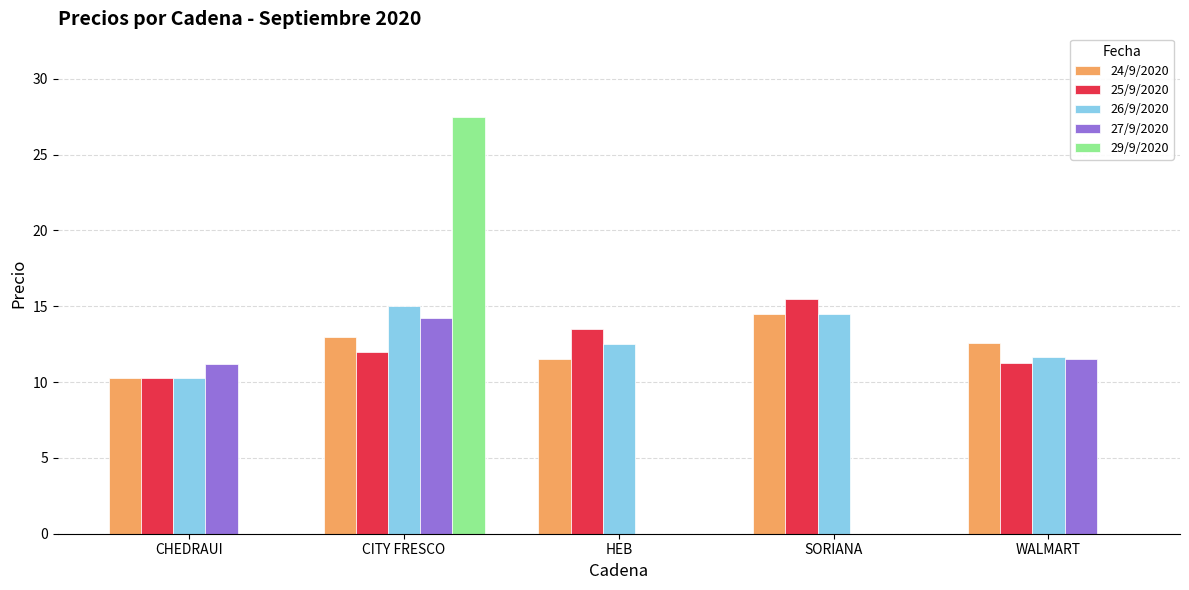

Is it true that 29/9/2020 equals 49.5 at CITY FRESCO?

False